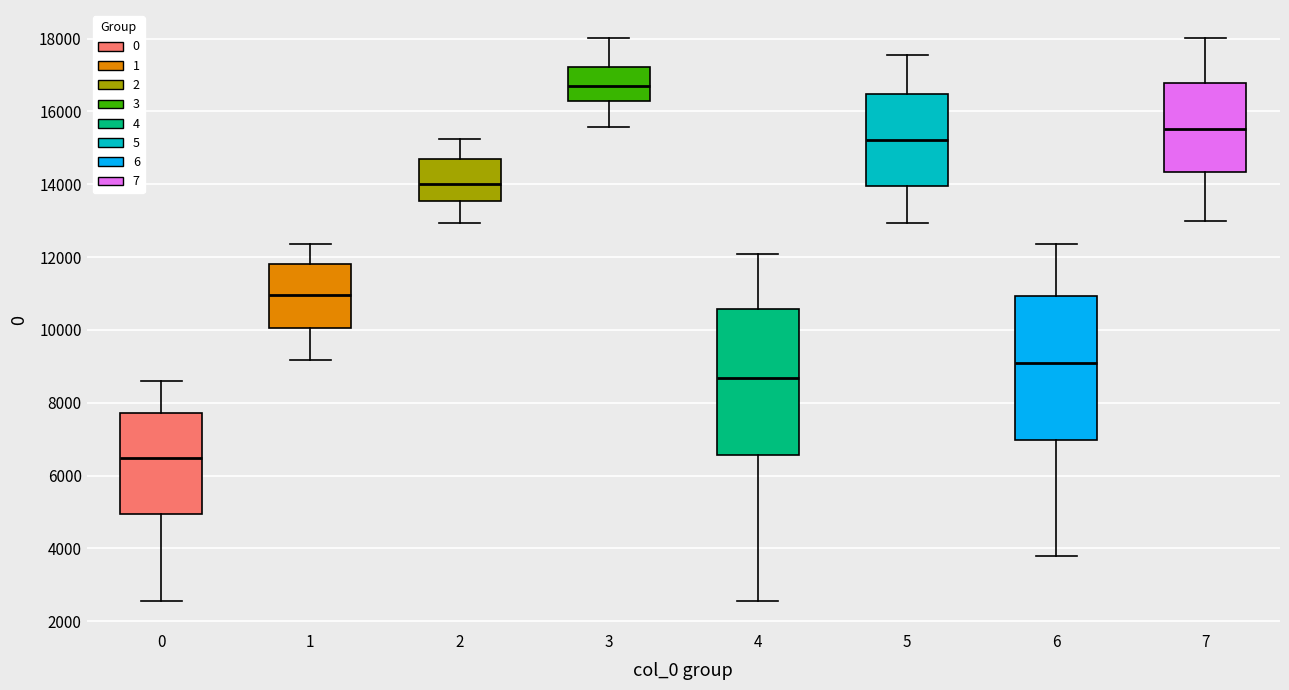

Which box's median line is the lowest?

0